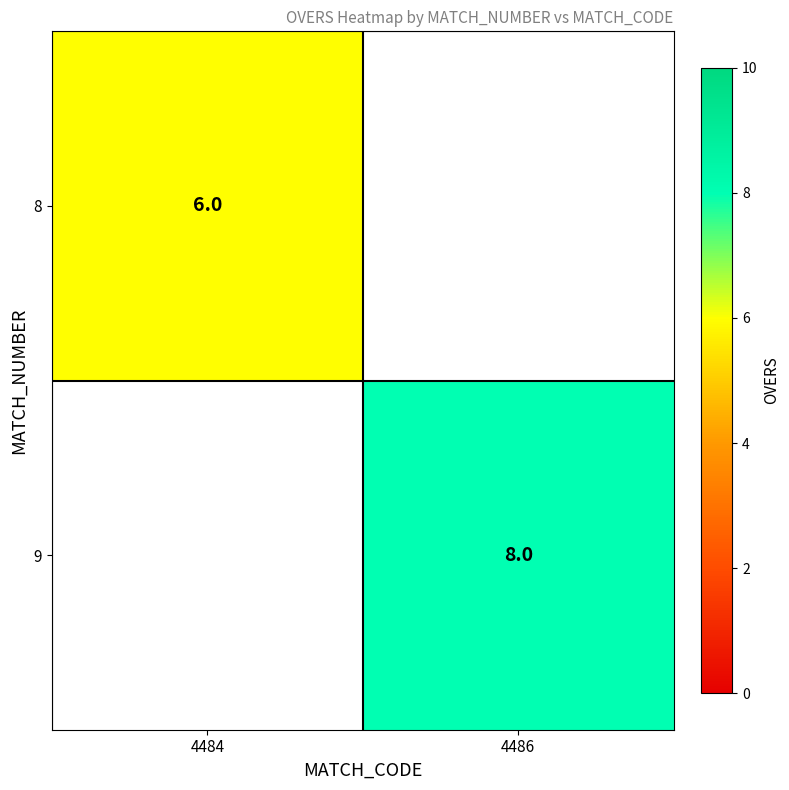

How many categories are shown in the chart?

2